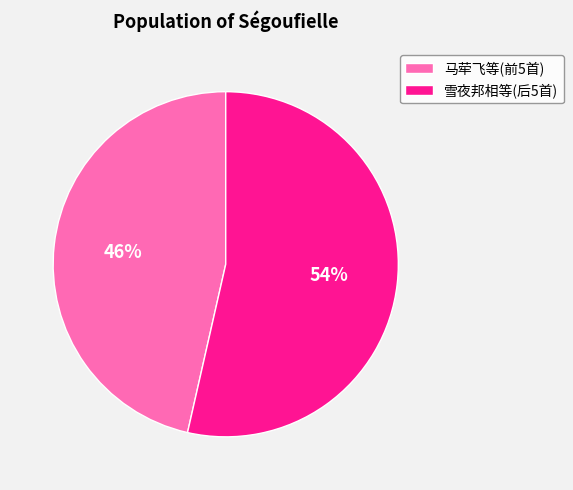

What is the largest slice in the pie chart?

雪夜邦相等(后5首)